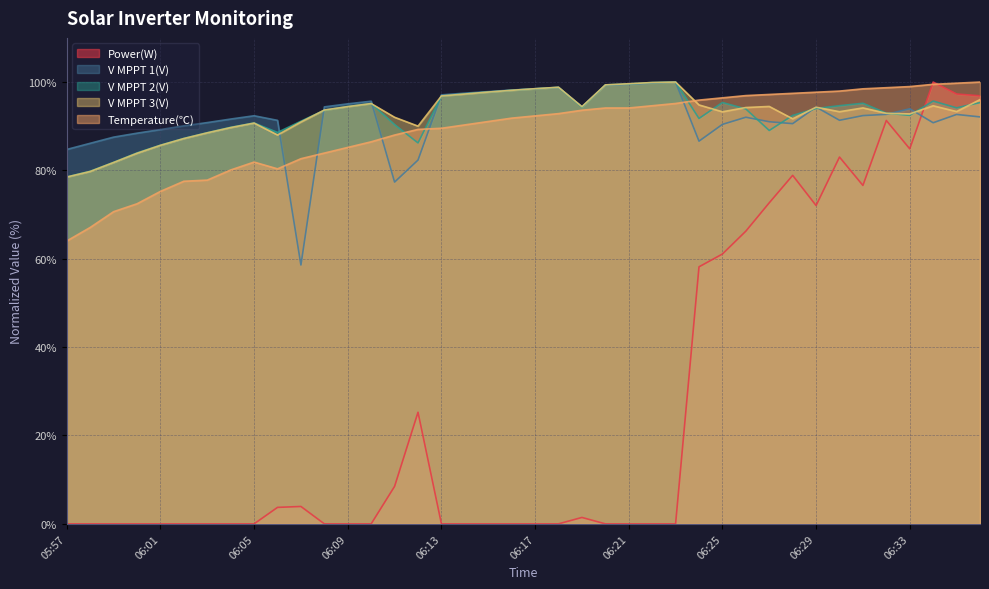

Is the value of V MPPT 1(V) at 06:23 greater than the value of Power(W) at 06:19?

Yes